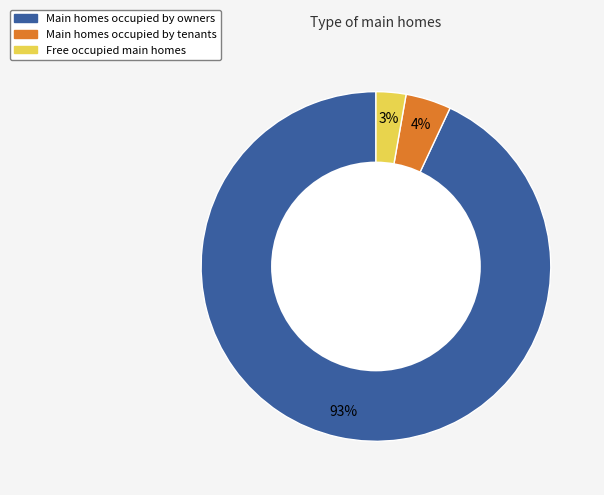

Rank the categories by value from lowest to highest.

Free occupied main homes, Main homes occupied by tenants, Main homes occupied by owners